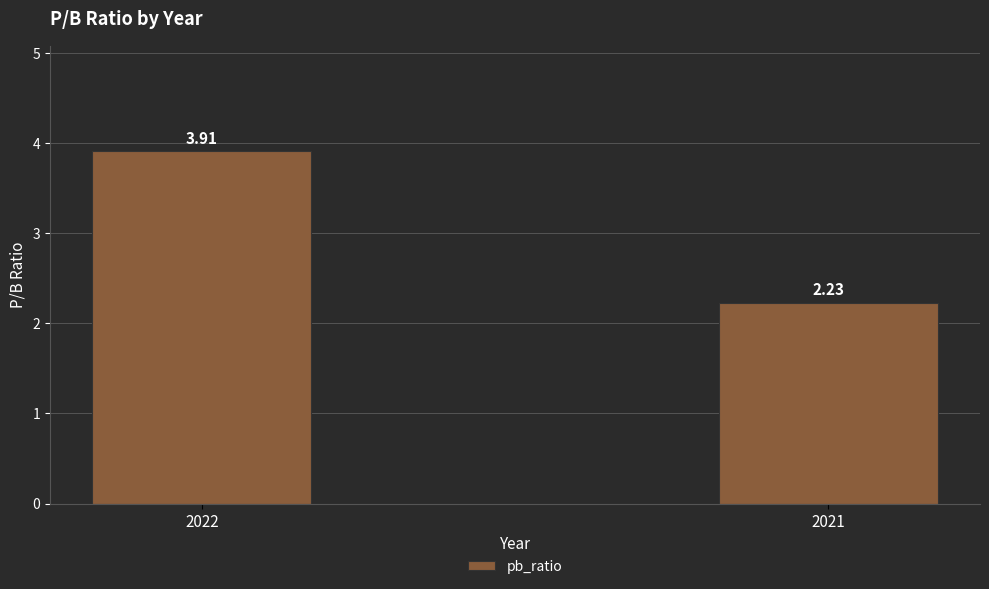

What is the sum of the values at 2022 and 2021?

6.1